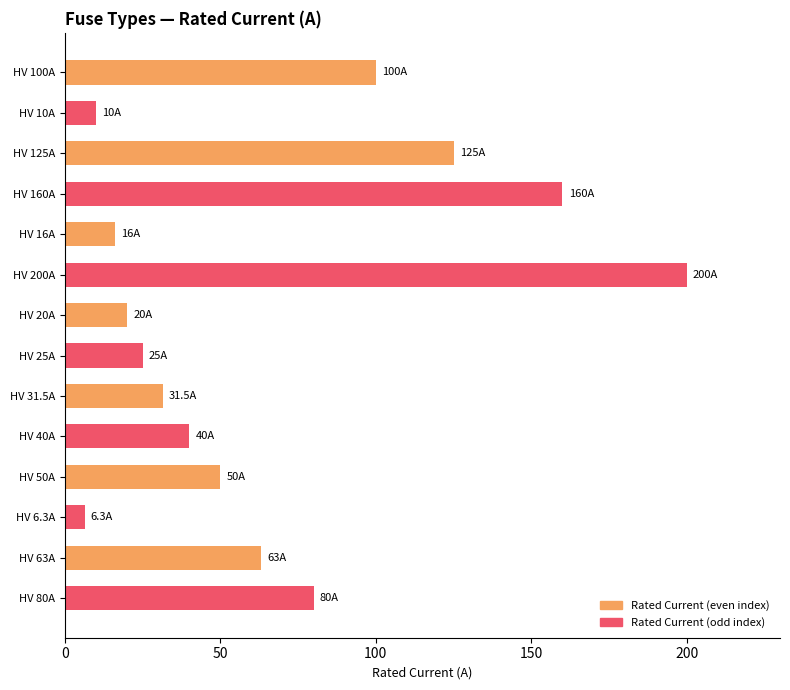

List the labels in order of value, largest first.

HV 200A, HV 160A, HV 125A, HV 100A, HV 80A, HV 63A, HV 50A, HV 40A, HV 31.5A, HV 25A, HV 20A, HV 16A, HV 10A, HV 6.3A